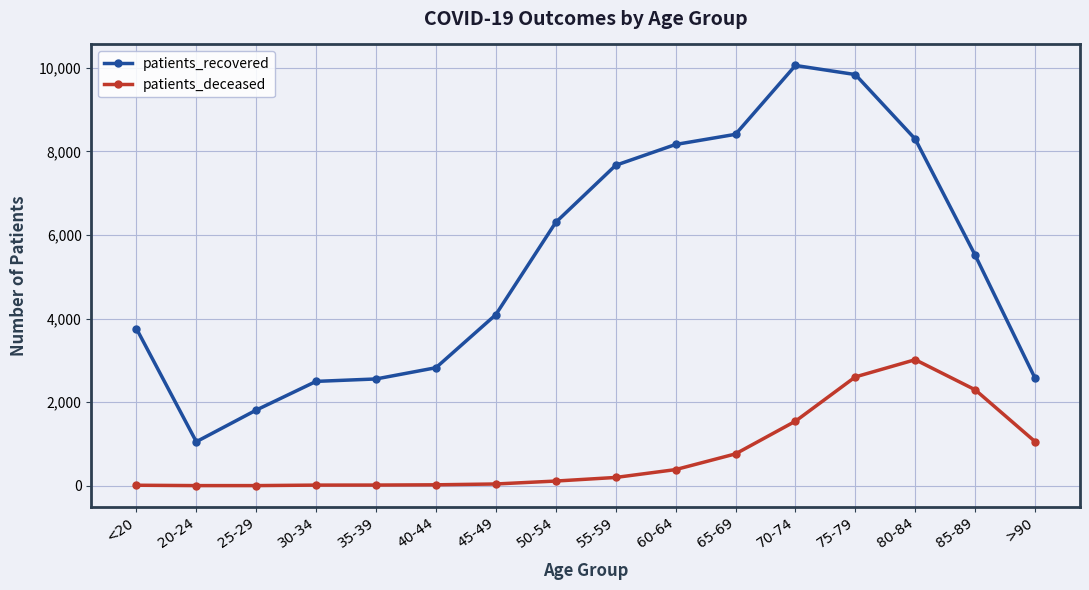

At how many categories does at least one series exceed 3156?

10